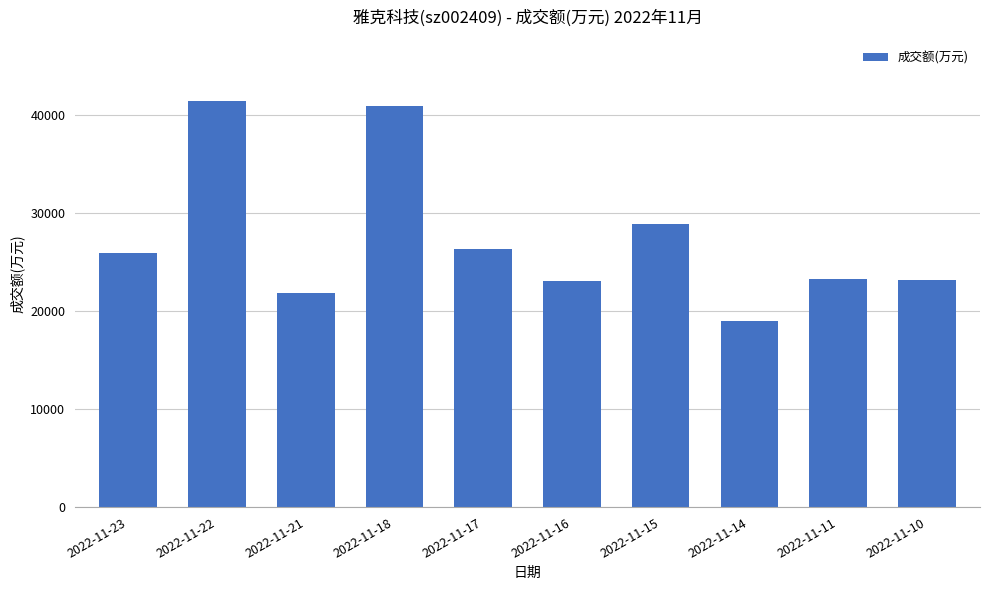

What value does the data have at 2022-11-17, to the nearest 100?

26400